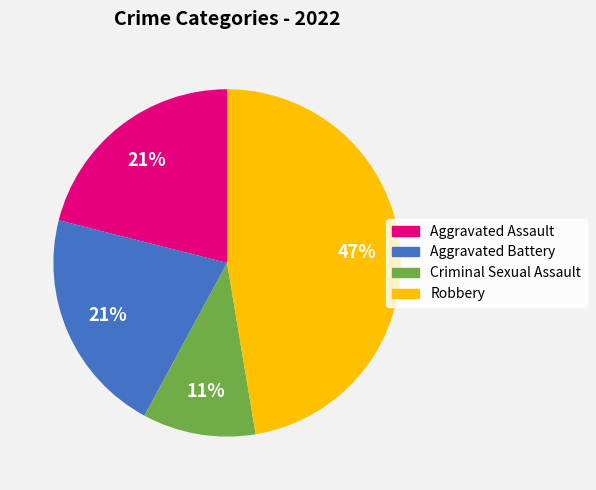

Which slice is the largest?

Robbery